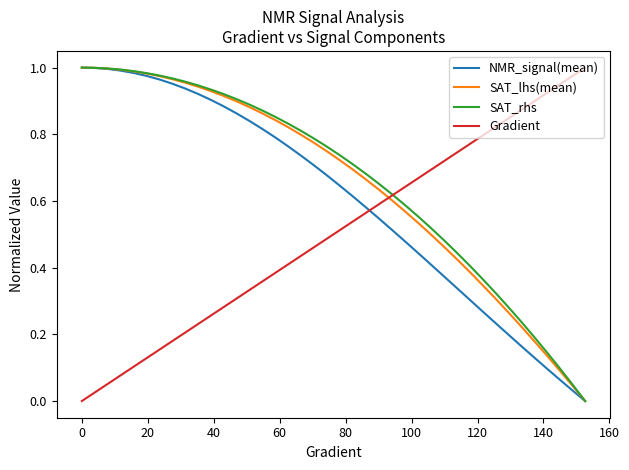

Which series ends up on top after the final intersection of NMR_signal(mean) and Gradient?

Gradient